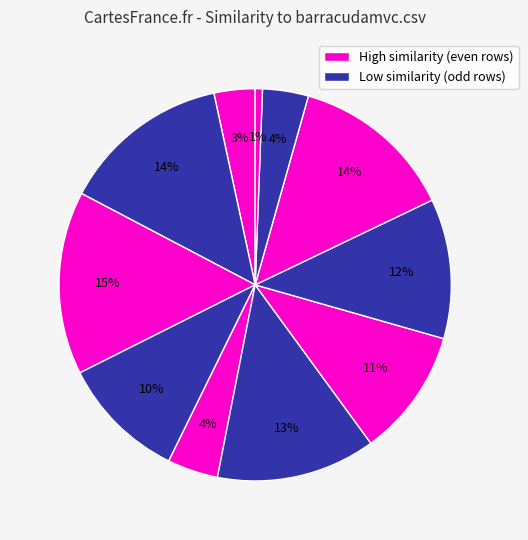

How many slices are in this pie chart?

11